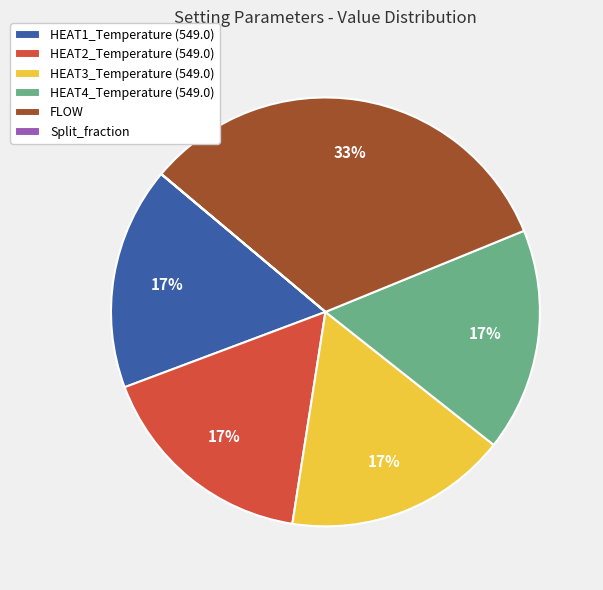

To the nearest percent, what portion does HEAT4_Temperature (549.0) represent?

17%